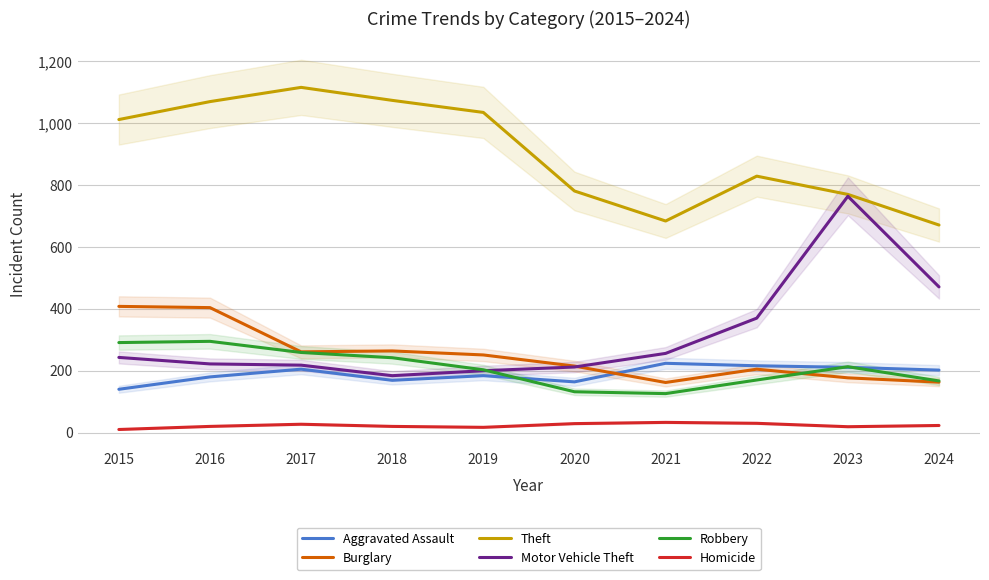

At which category is the sum across all series the highest?

2016